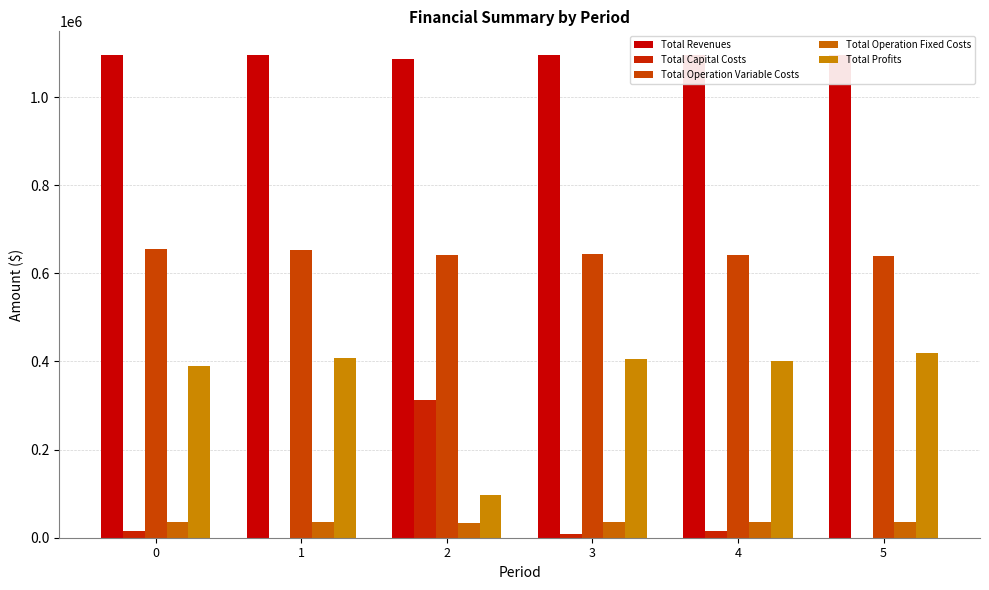

How many values in Total Capital Costs are above zero?

4